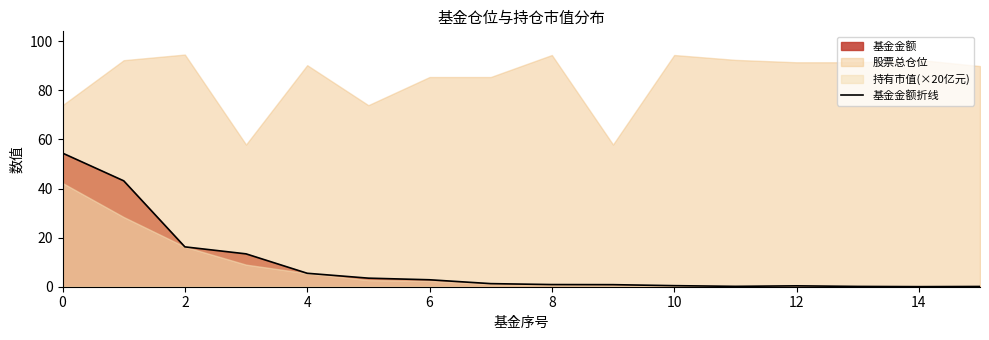

What is the greatest value displayed?

54.4